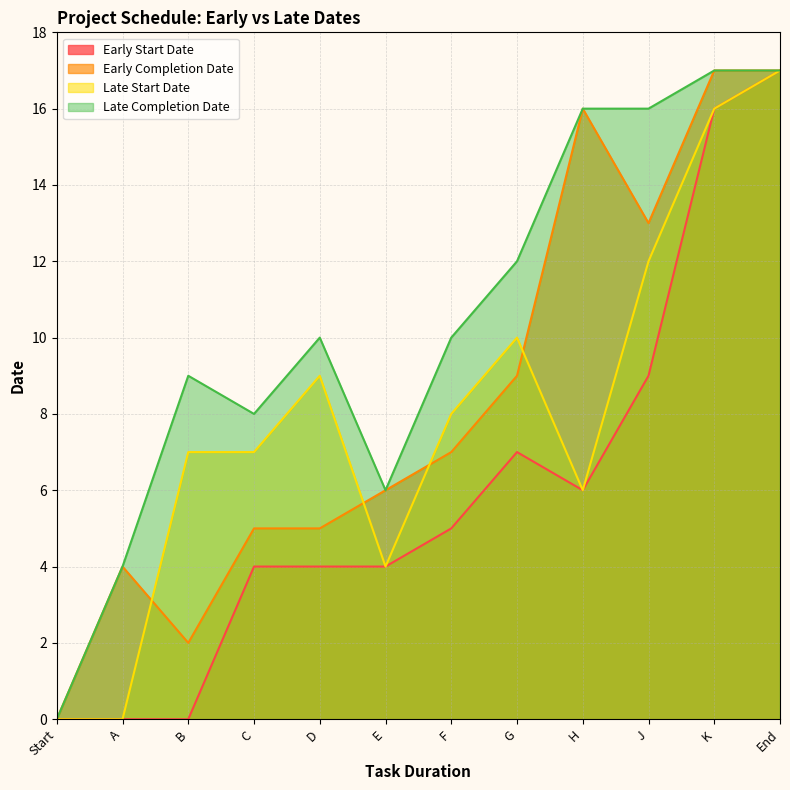

True or false: Early Completion Date has more than 0 interior local peaks.

True